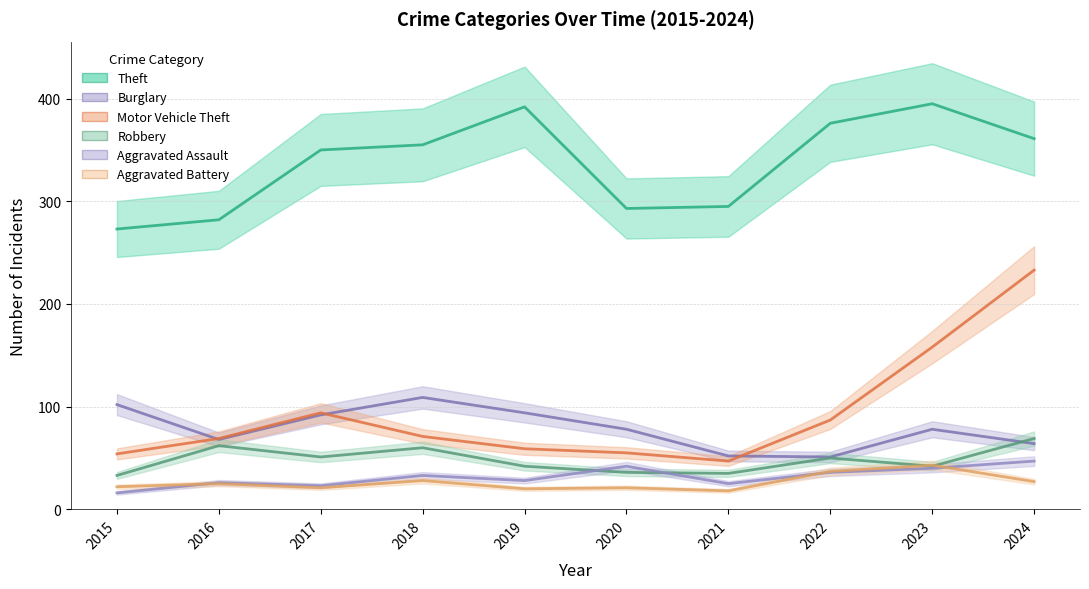

Rank the series by their maximum value, from highest to lowest.

Theft, Motor Vehicle Theft, Burglary, Robbery, Aggravated Assault, Aggravated Battery